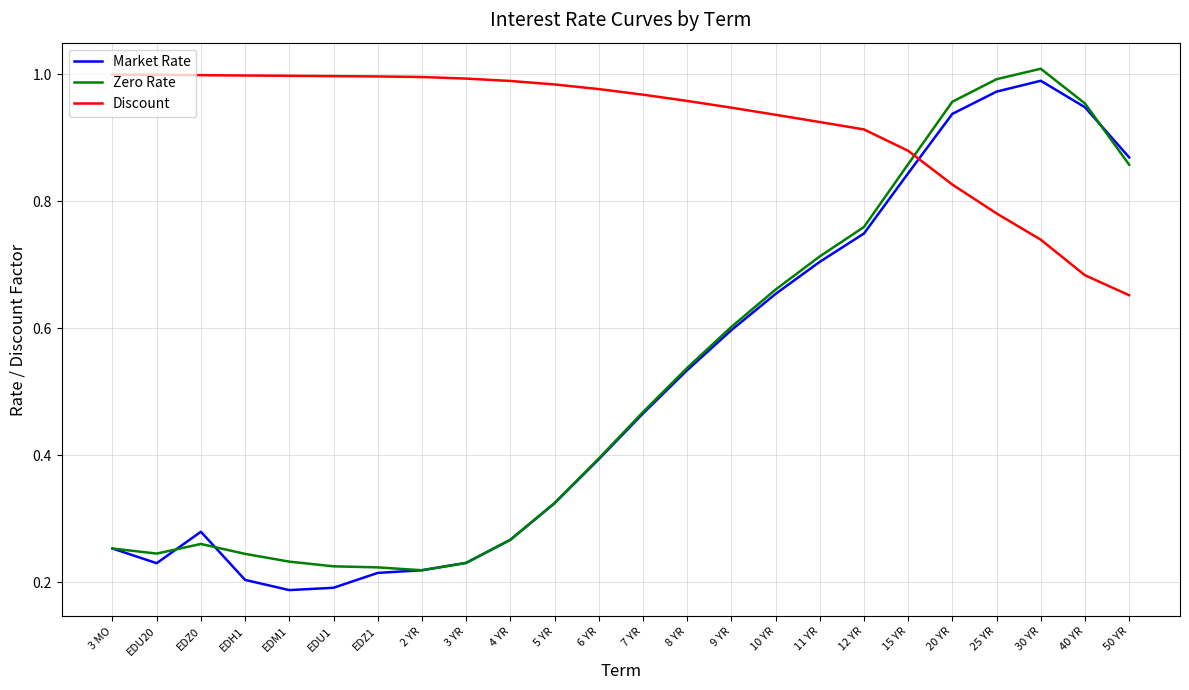

Does the chart display data point markers on the line(s)?

No